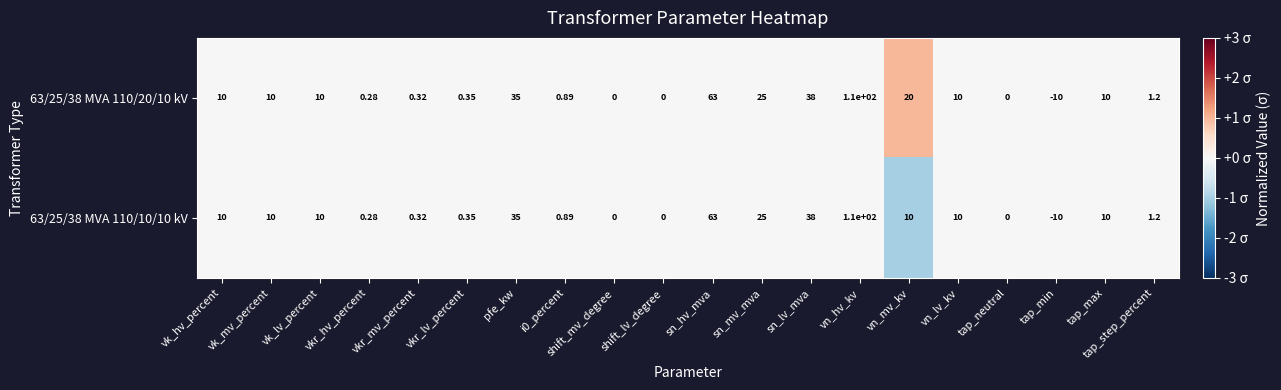

Which series has the largest total across all categories?

63/25/38 MVA 110/20/10 kV